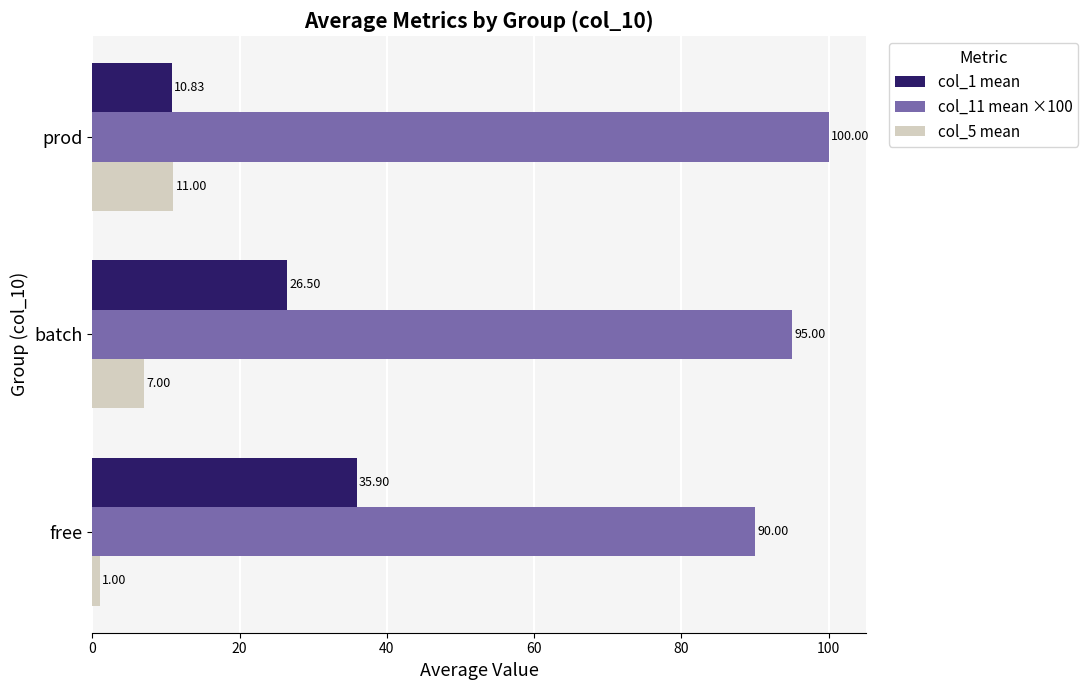

How many col_5 mean values are between 1 and 11?

3